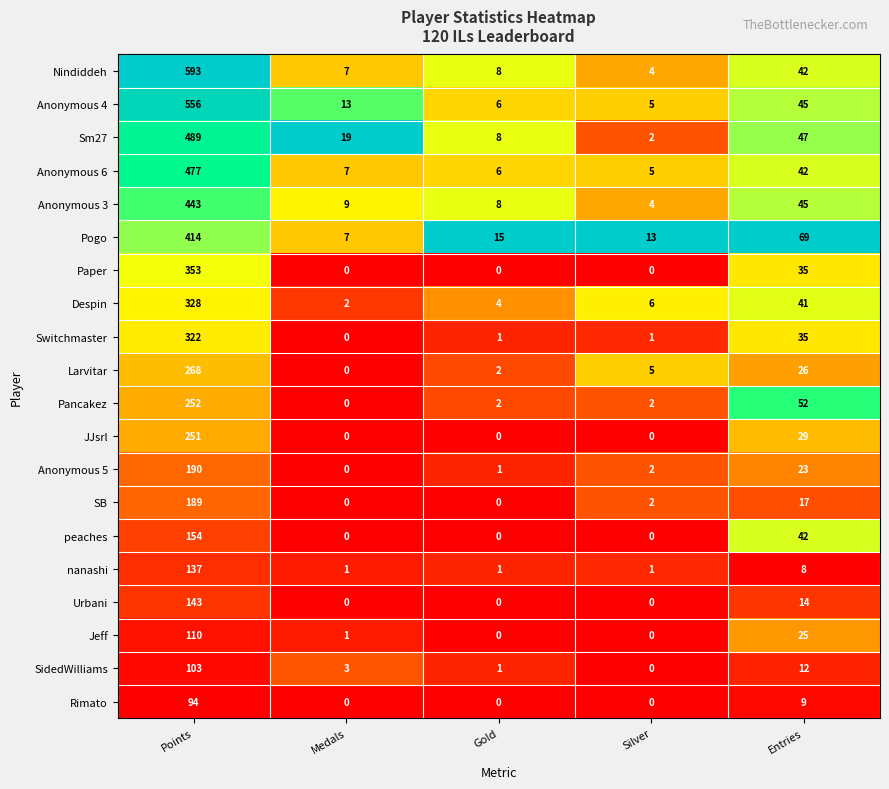

At which category is the sum across all series the highest?

Points